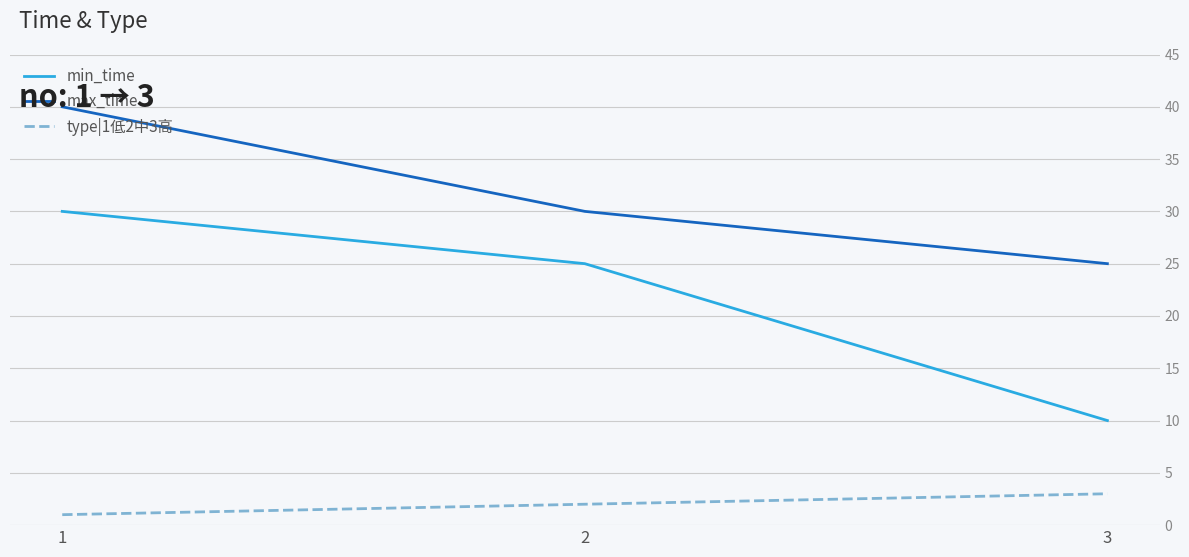

Is this an area chart (filled region under the line)?

No